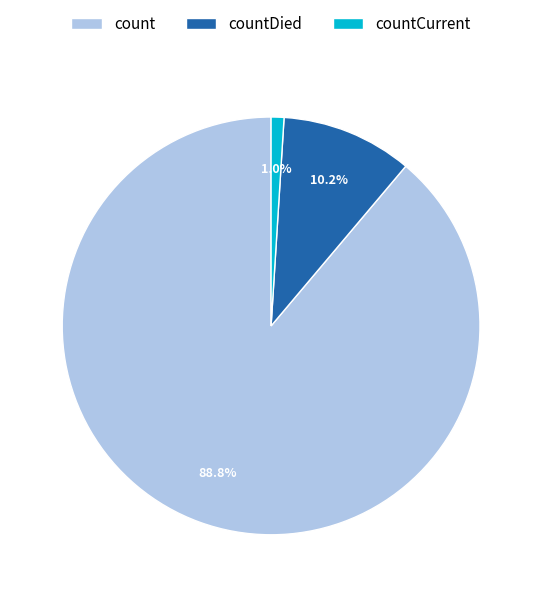

What percentage do count and countCurrent together represent?

89.8%